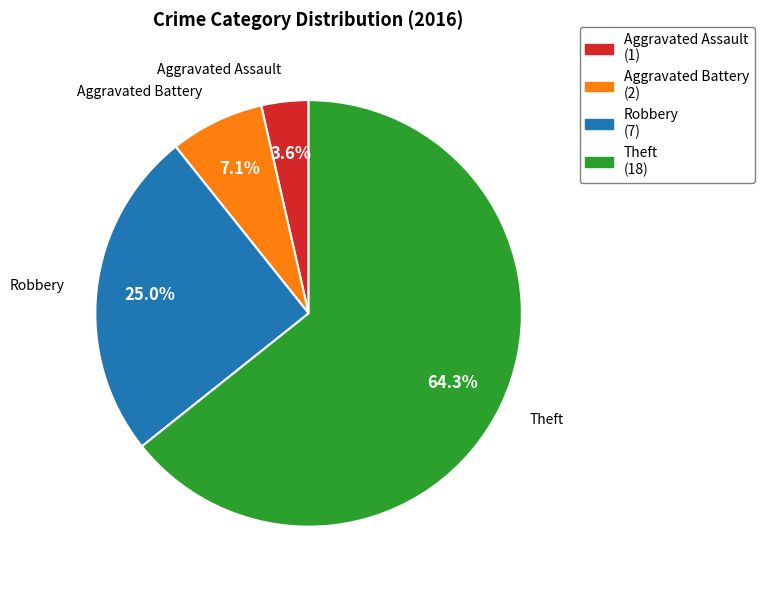

What is the majority slice?

Theft (18)